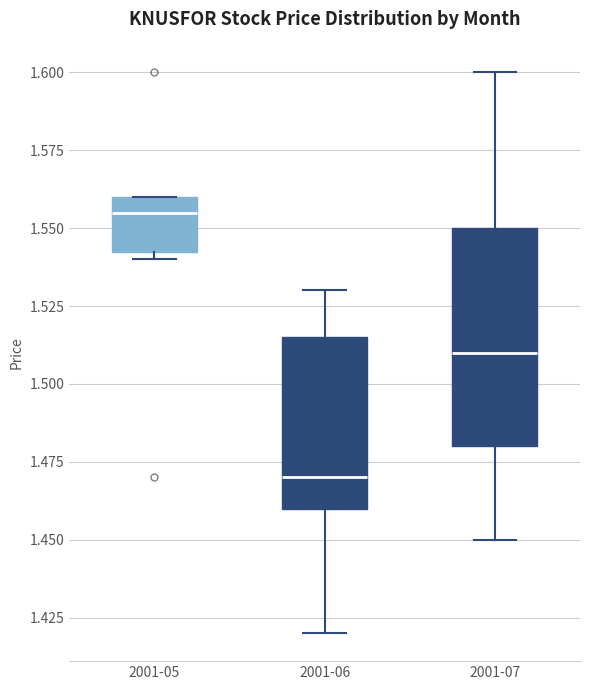

Which box's median line is the lowest?

2001-06